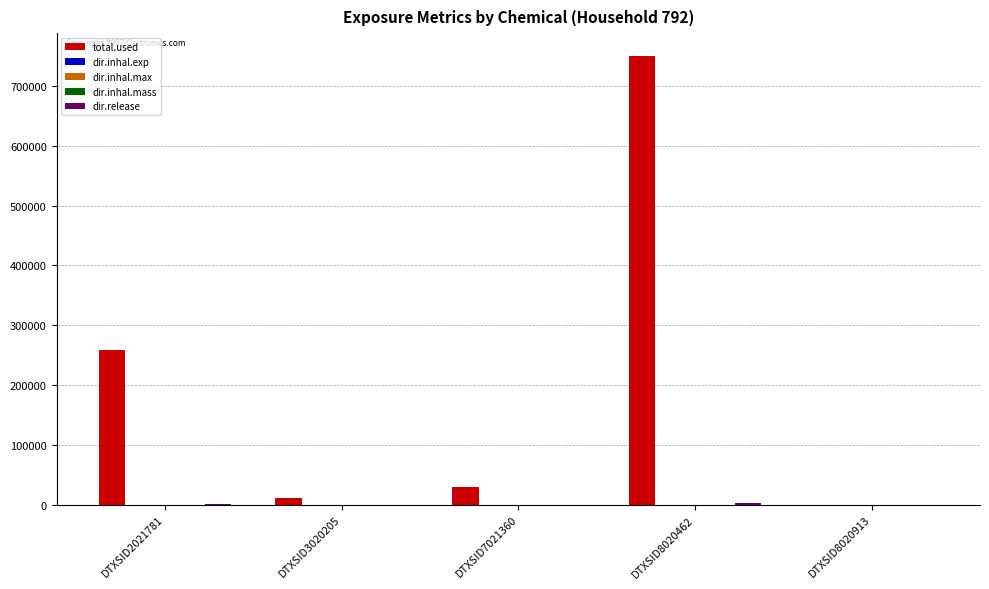

Which series changed the most between DTXSID2021781 and DTXSID7021360?

total.used